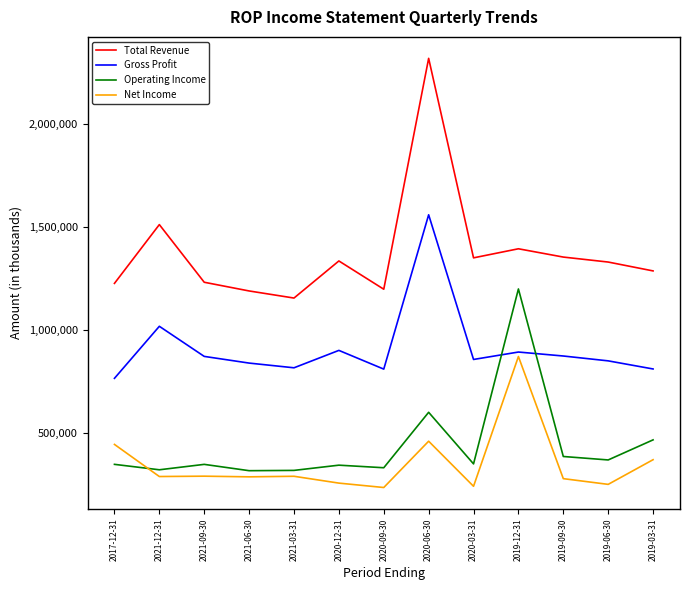

What is the spread (max minus min) of values at 2020-09-30?

963800